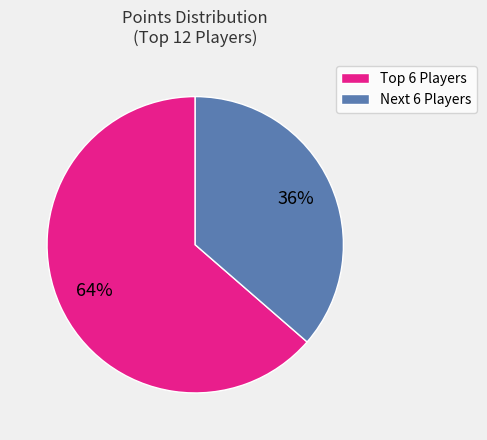

To the nearest percent, what is the average slice percentage?

50%